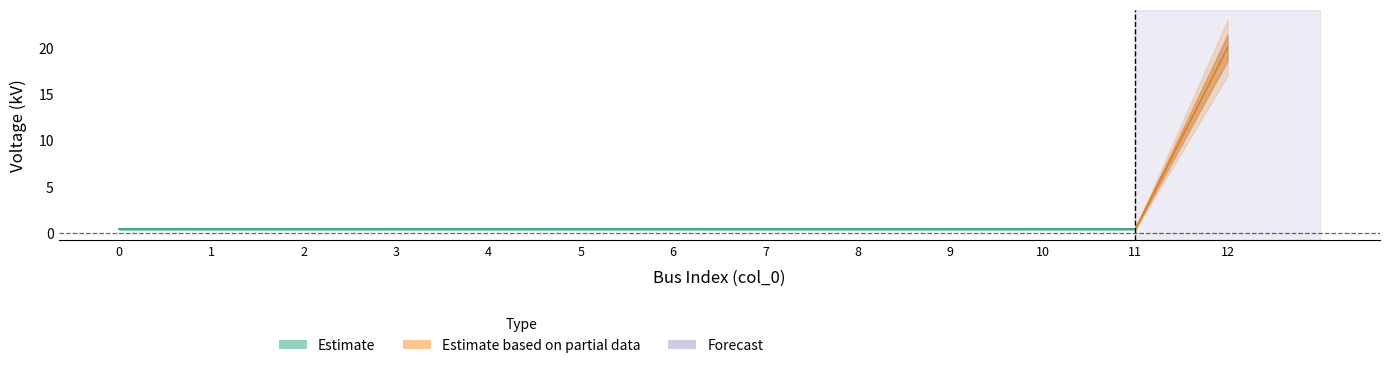

Rank the categories by value from highest to lowest.

12, 0, 1, 2, 3, 4, 5, 6, 7, 8, 9, 10, 11